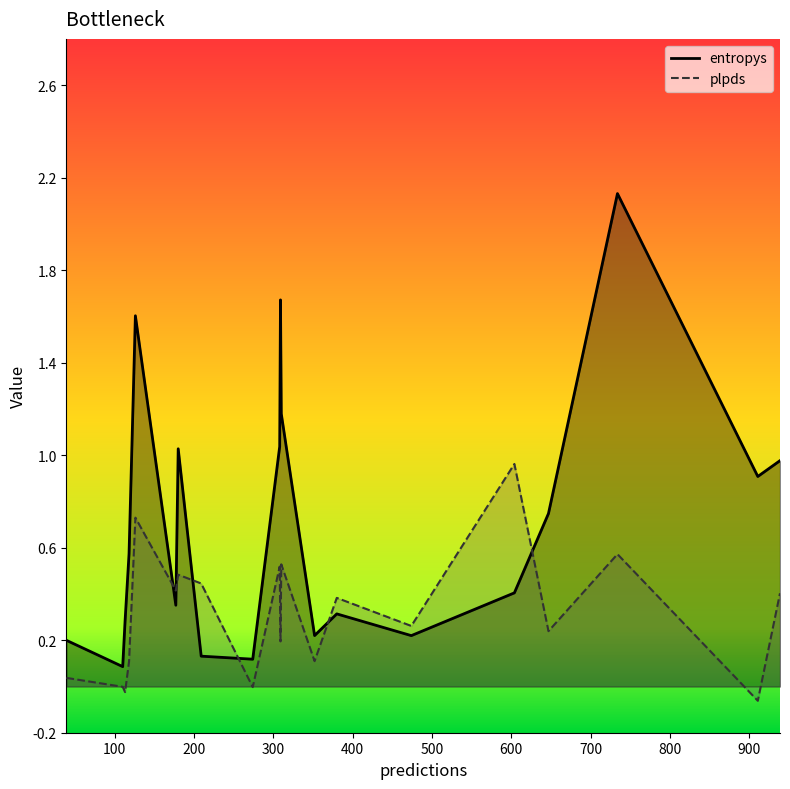

Does the chart have visible grid lines?

No